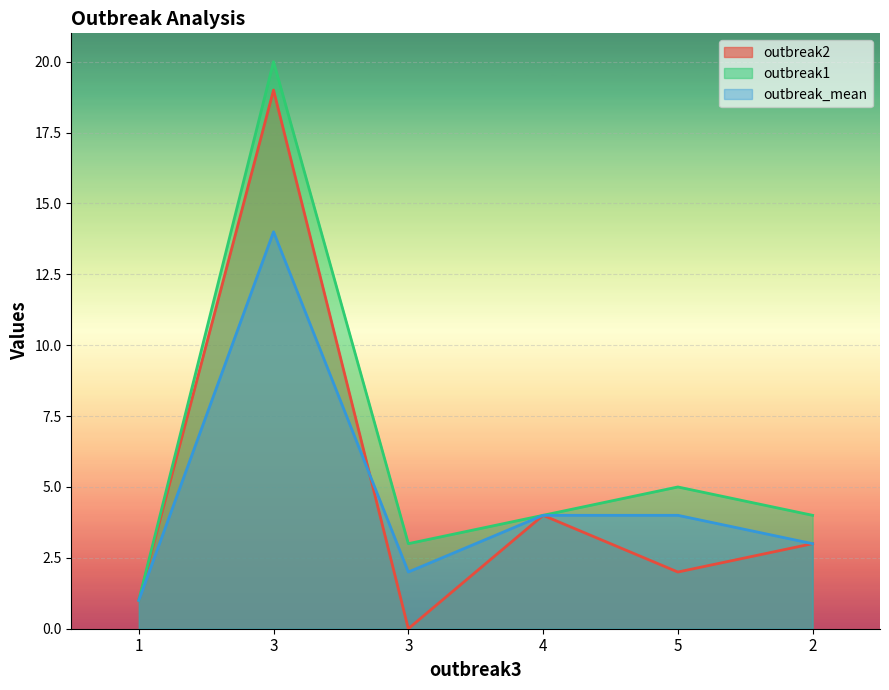

Reading left to right, extract all data points from this chart.

outbreak2: 1	19	0	4	2	3
outbreak1: 1	20	3	4	5	4
outbreak_mean: 1	14	2	4	4	3